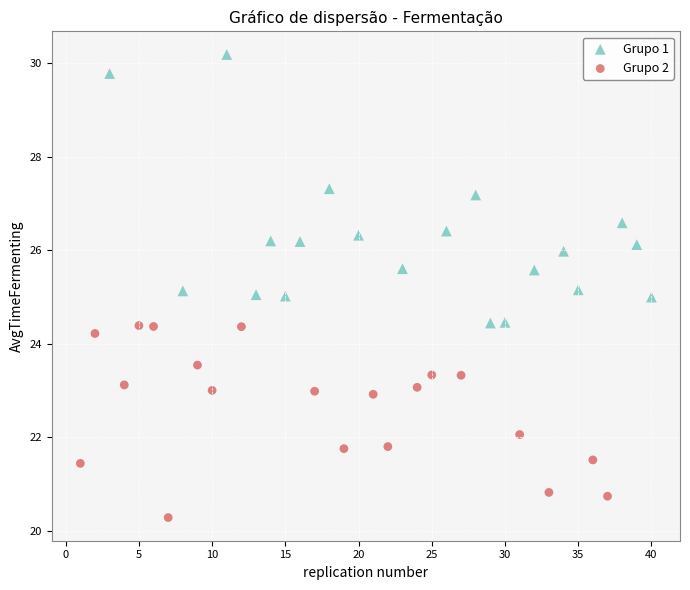

Which series has the largest Y range (max minus min)?

Grupo 1